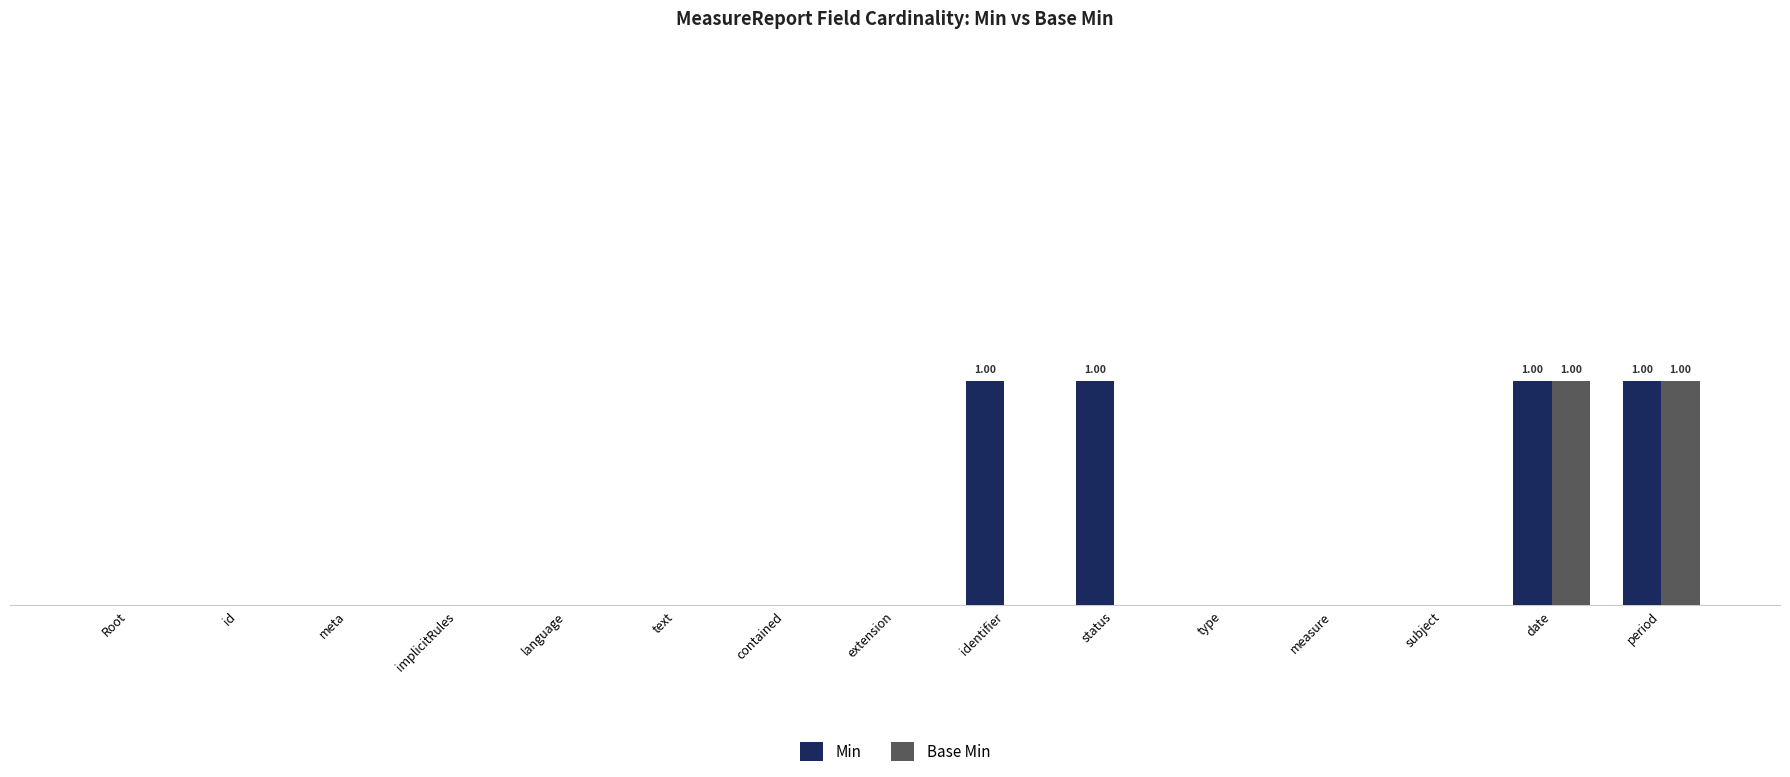

What are all the series names shown in the legend?

Min, Base Min